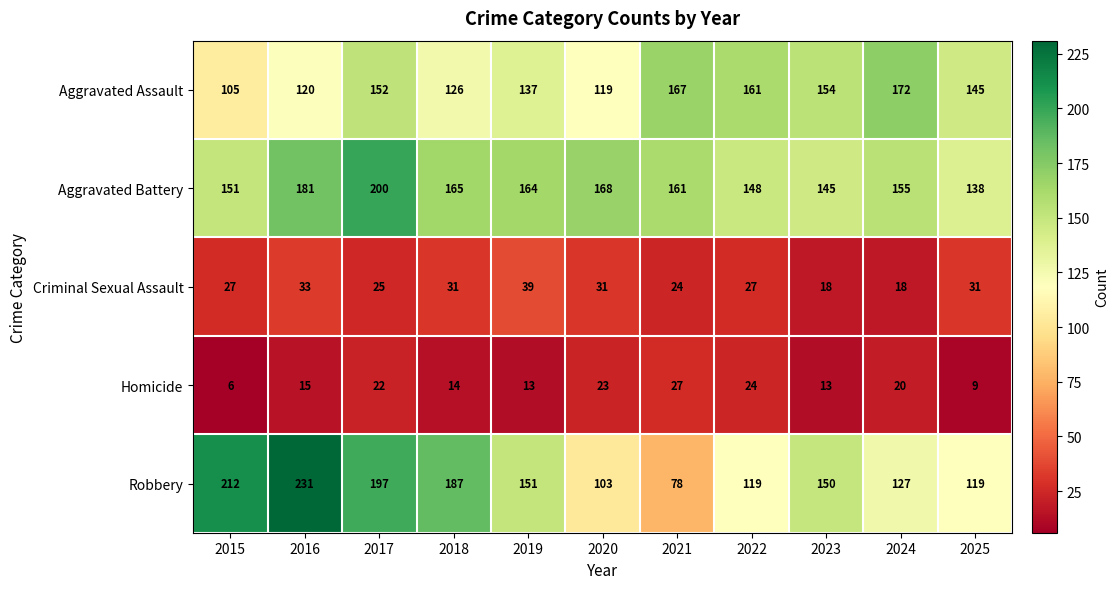

Is it true that Homicide equals 6 at 2015?

True